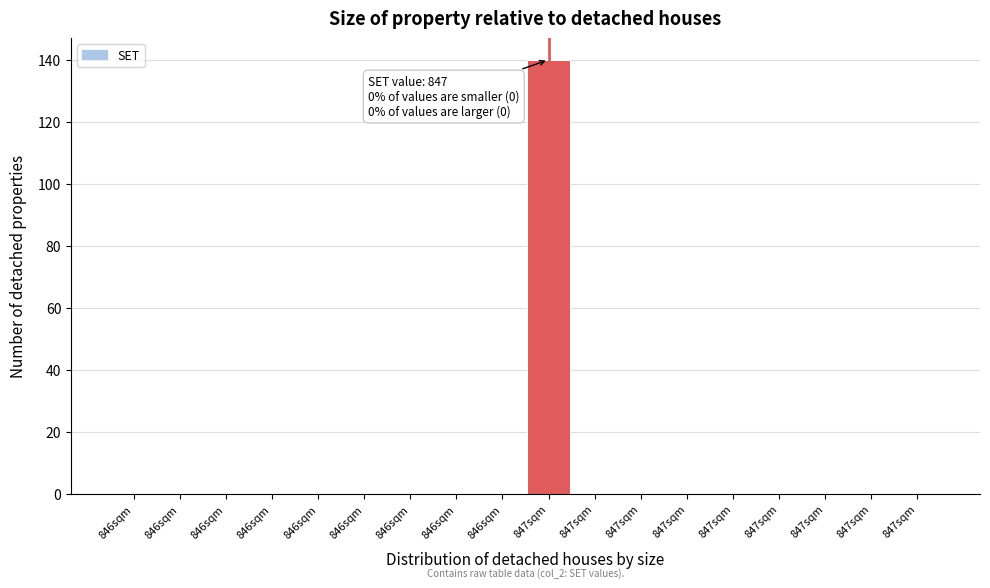

How many categories are shown in the chart?

18